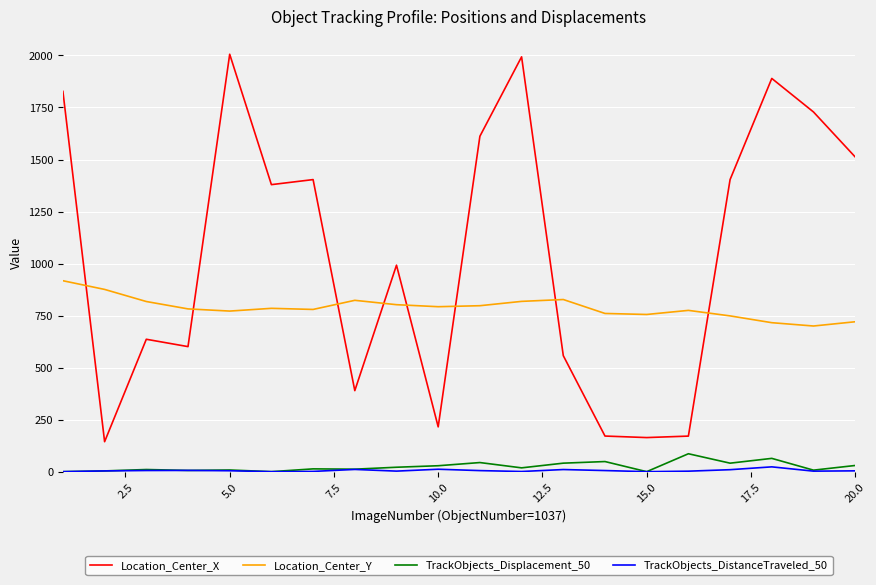

Which series has the largest range (max minus min)?

Location_Center_X